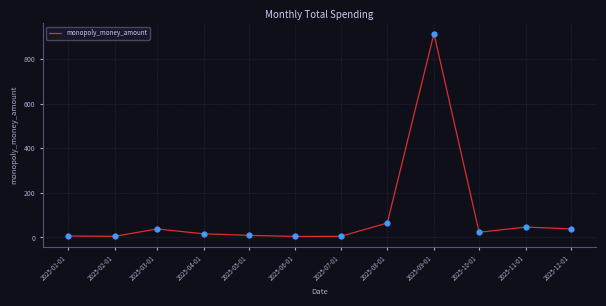

Between 2025-03-01 and 2025-11-01, which is larger?

2025-11-01